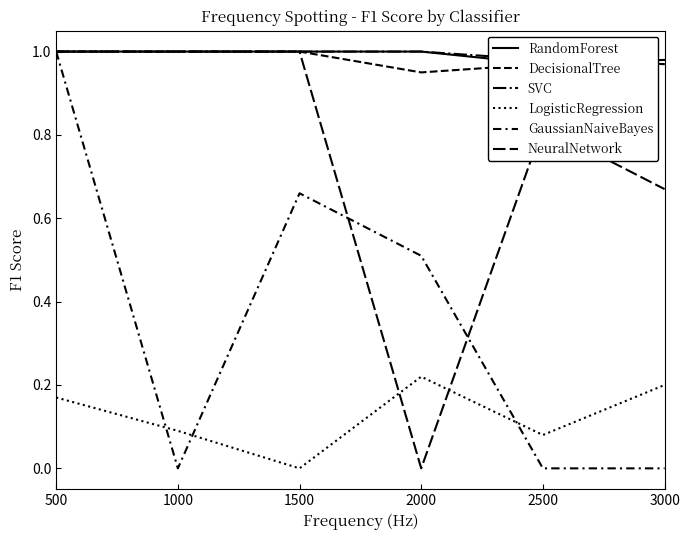

Which category has the highest value across all series?

500